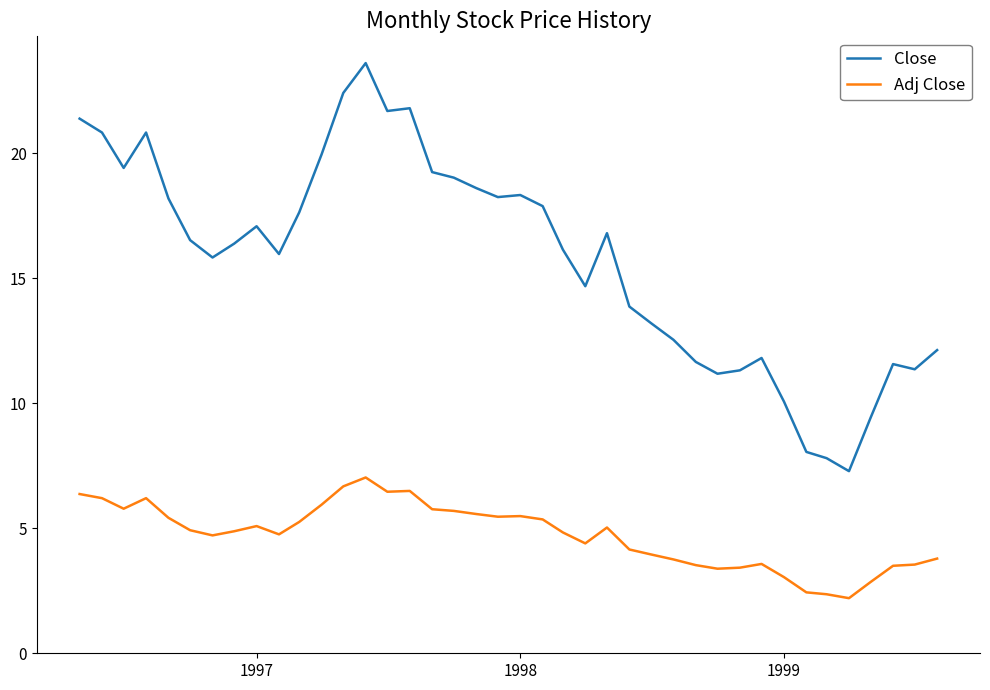

True or false: Adj Close and Close cross at least once.

False